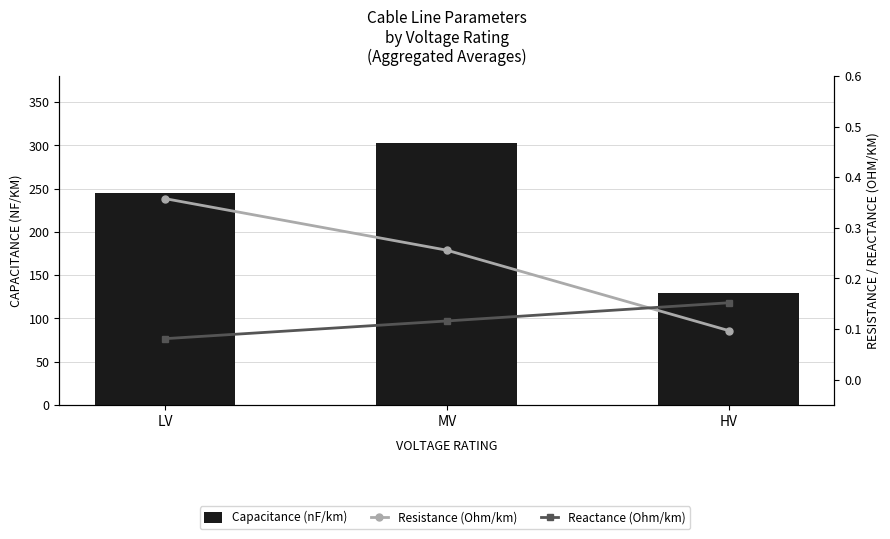

What is the average value of the Resistance (Ohm/km) series?

0.2